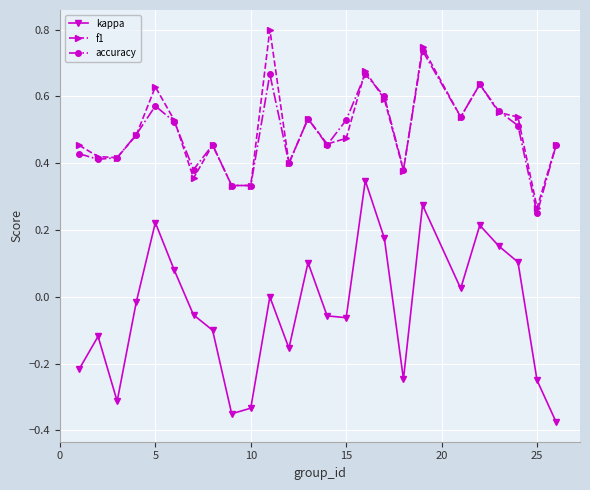

True or false: f1 and kappa cross at least once.

False